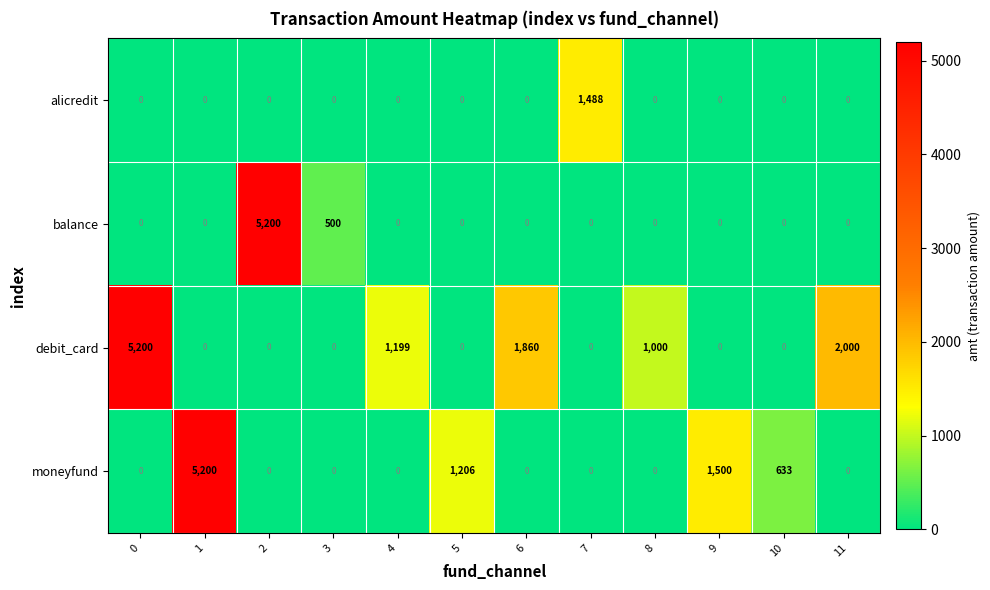

What is the difference between the highest and lowest values at 11?

2000